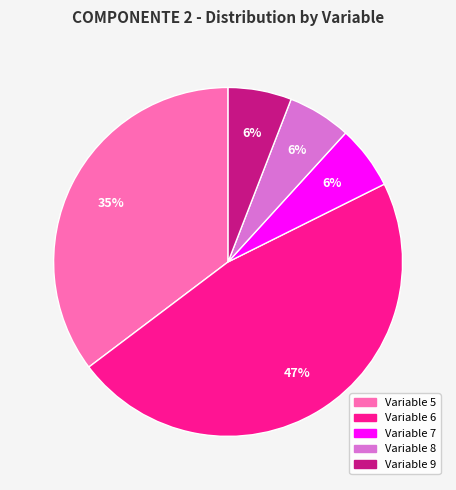

Which category has the biggest portion of the pie?

Variable 6